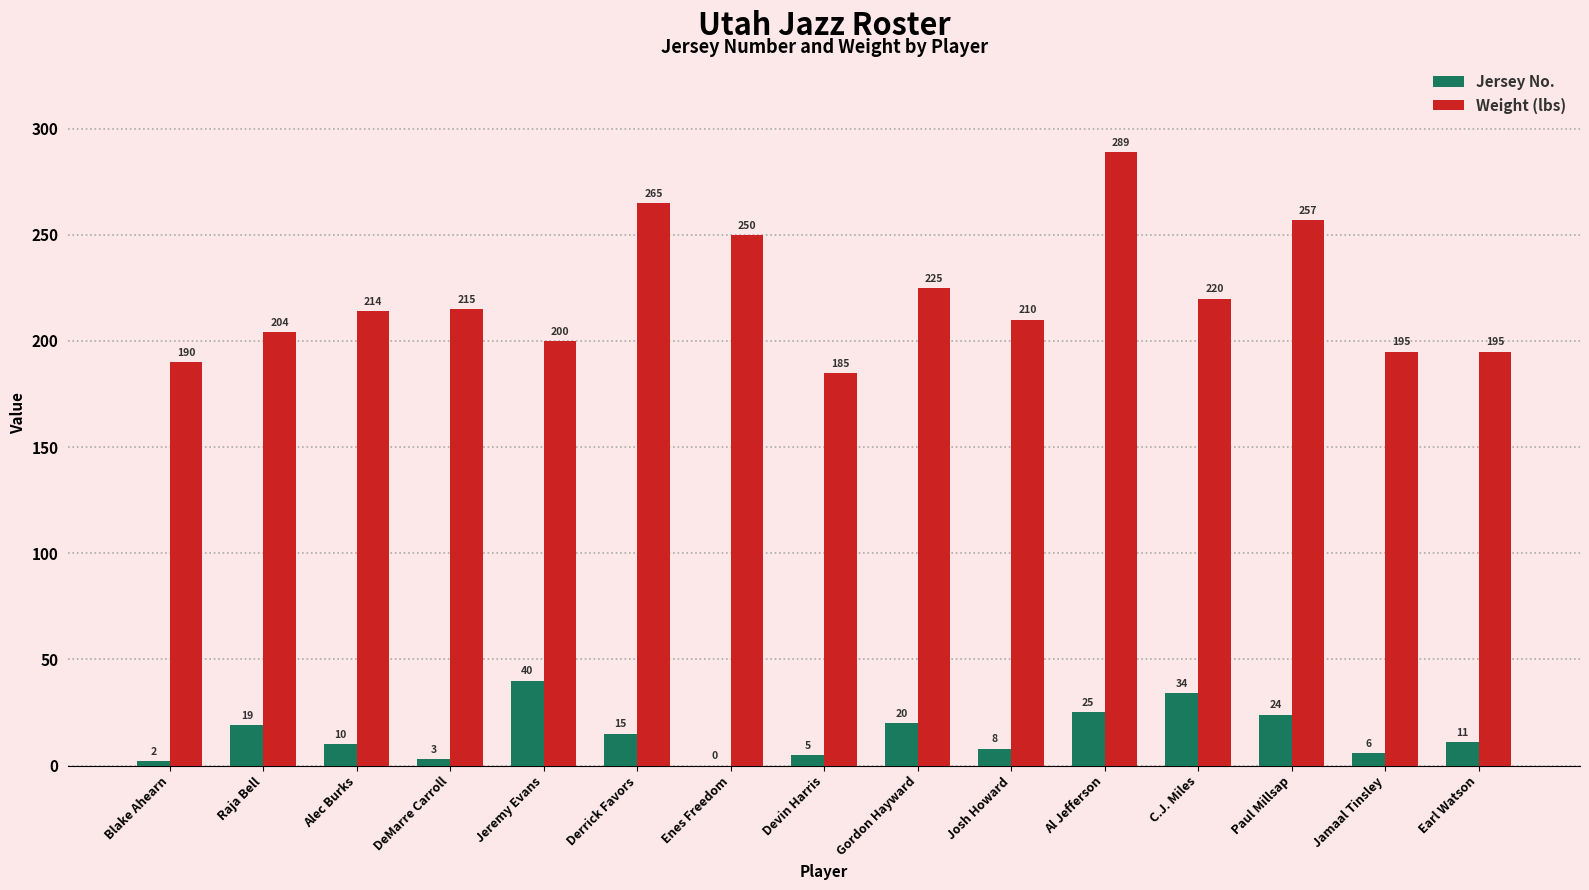

What is the sum of all Jersey No. values?

222